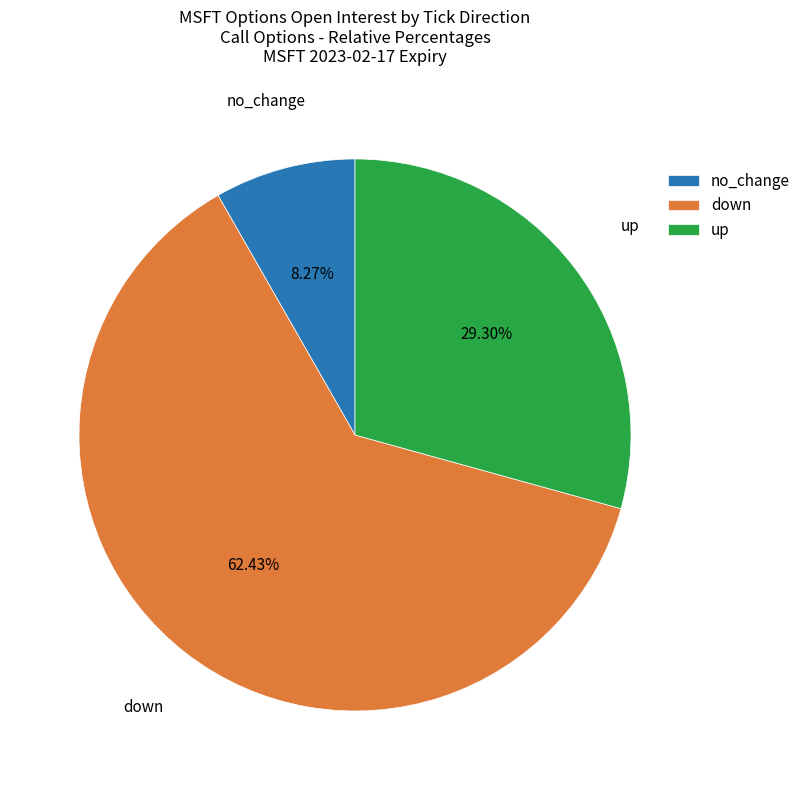

Count the number of slices in the pie.

3